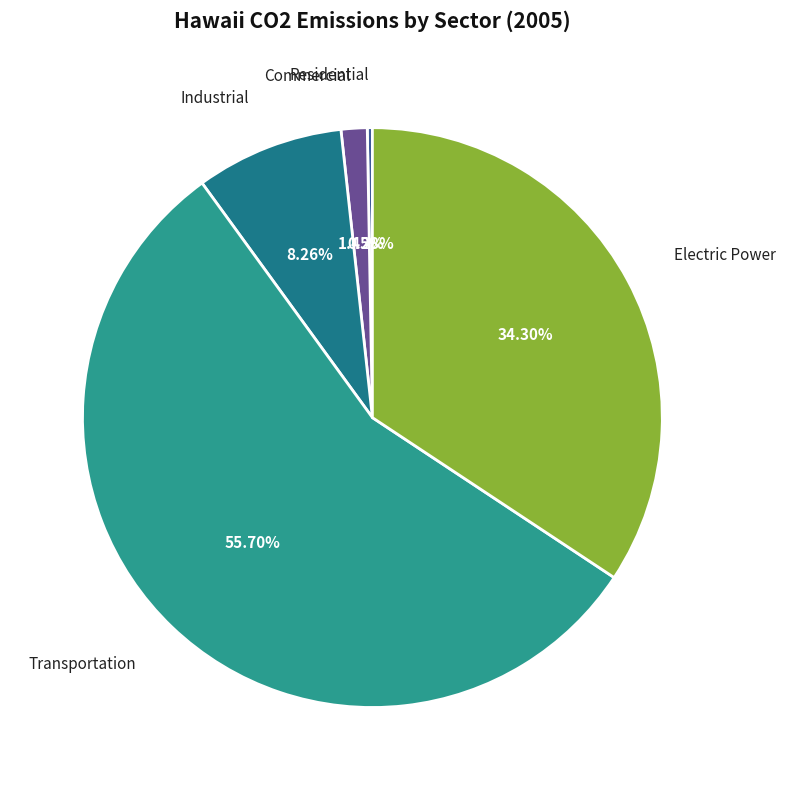

Does Transportation account for over 50% of the chart?

Yes